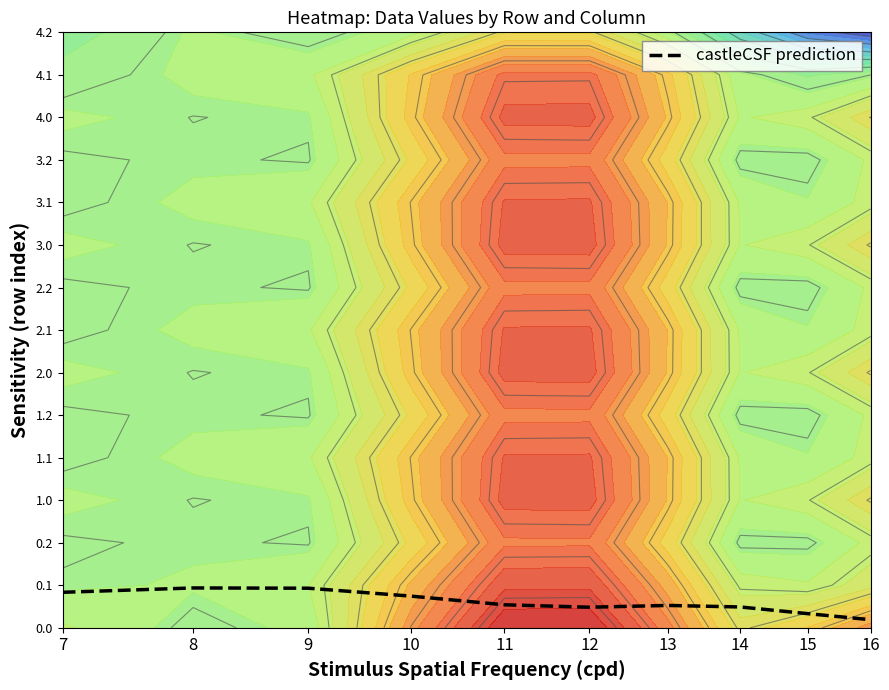

How many series are shown in this chart?

1